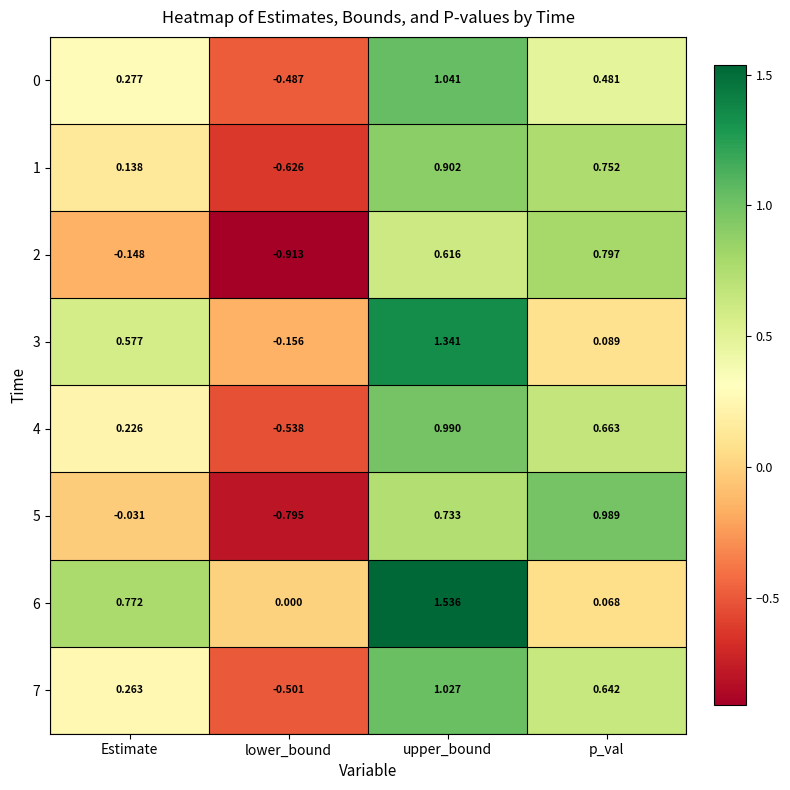

How many data points in 3 are less than 0?

1